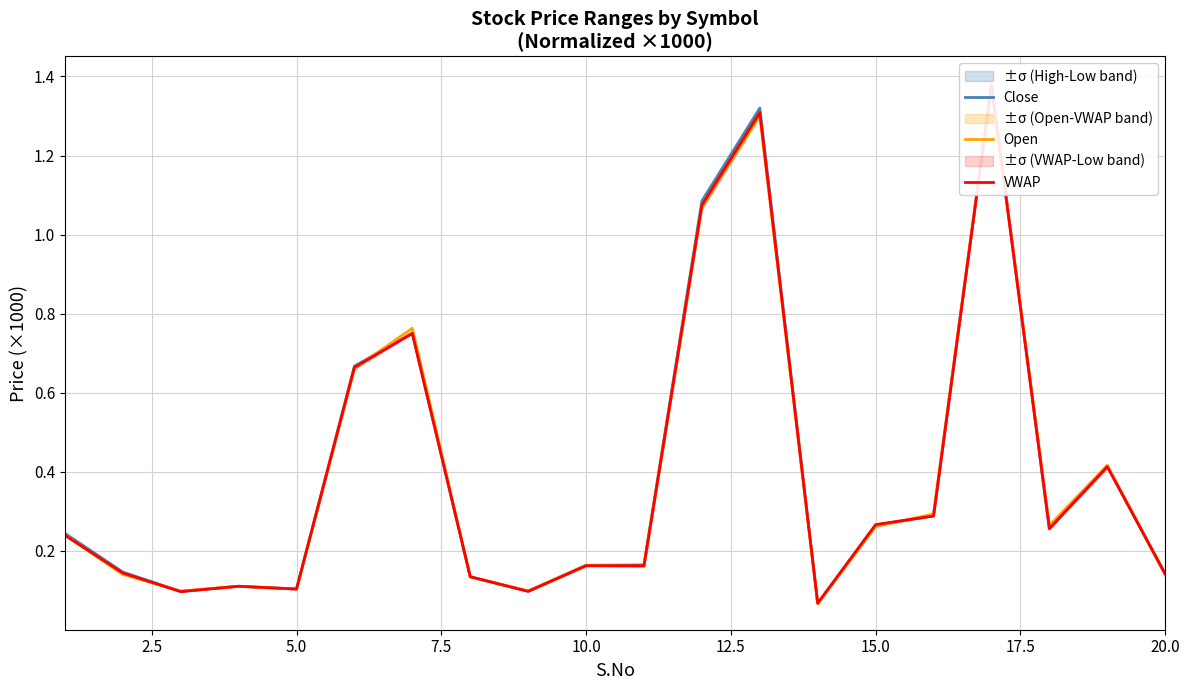

How many times do Open and VWAP cross each other?

6